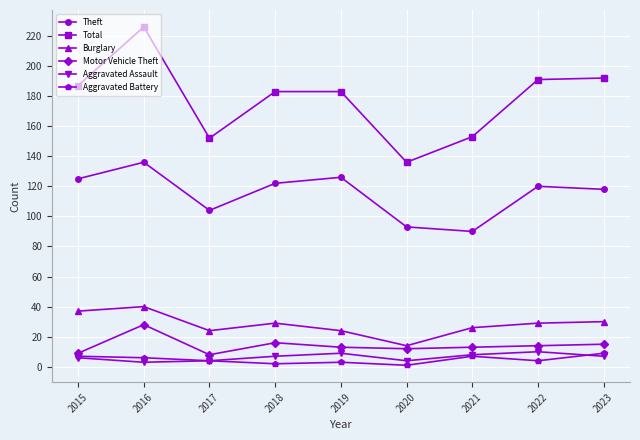

Reading left to right, extract all data points from this chart.

Theft: 125	136	104	122	126	93	90	120	118
Total: 187	226	152	183	183	136	153	191	192
Burglary: 37	40	24	29	24	14	26	29	30
Motor Vehicle Theft: 9	28	8	16	13	12	13	14	15
Aggravated Assault: 6	3	4	7	9	4	8	10	7
Aggravated Battery: 7	6	4	2	3	1	7	4	9